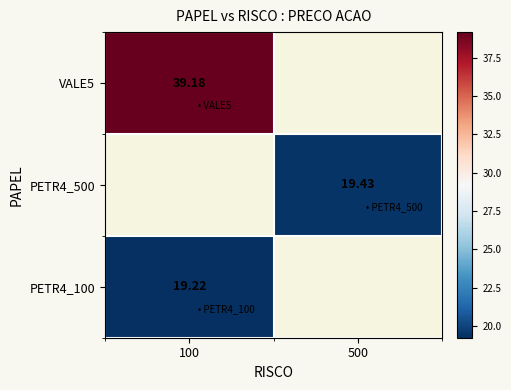

Rank the categories by PETR4_500 value from lowest to highest.

100, 500